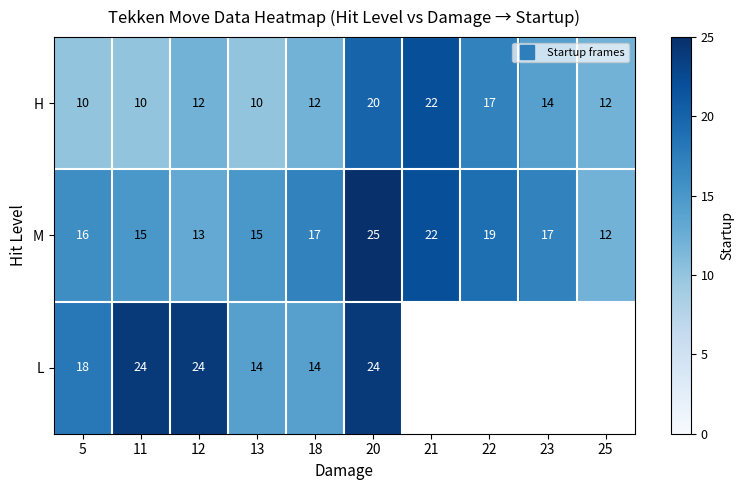

The value of M at 25 is 12.0. True or false?

True